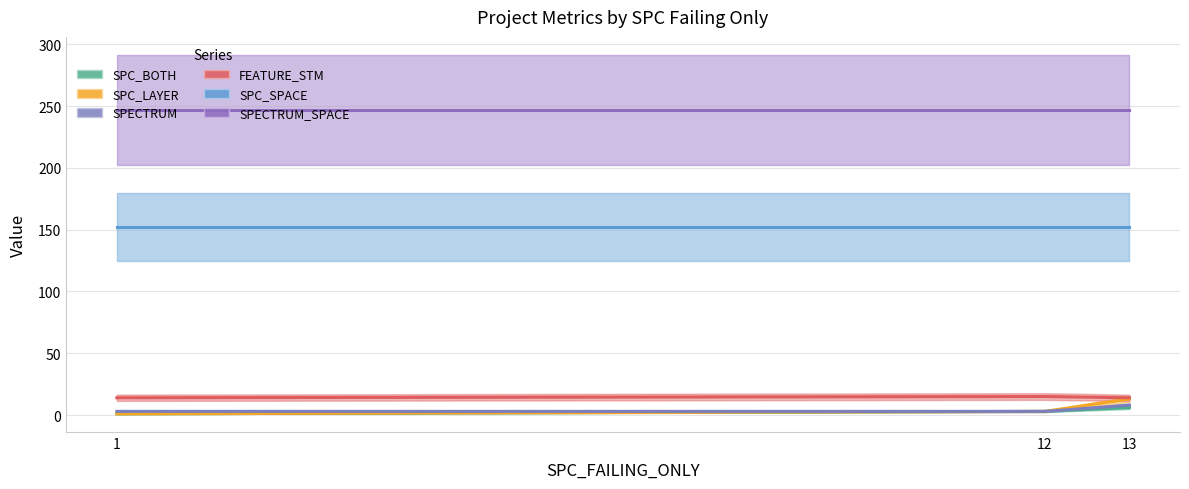

The SPECTRUM_SPACE series shows 247 at 13. True or false?

True